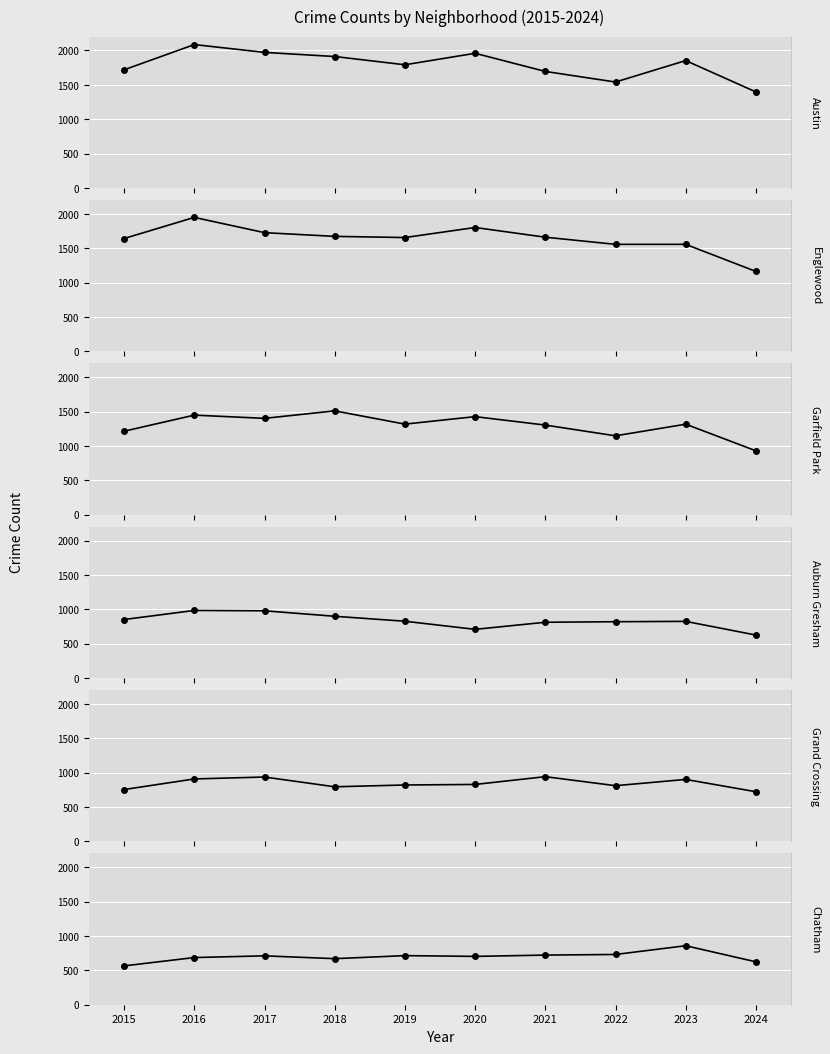

Between 2017 and 2021, which series saw the biggest shift?

Austin